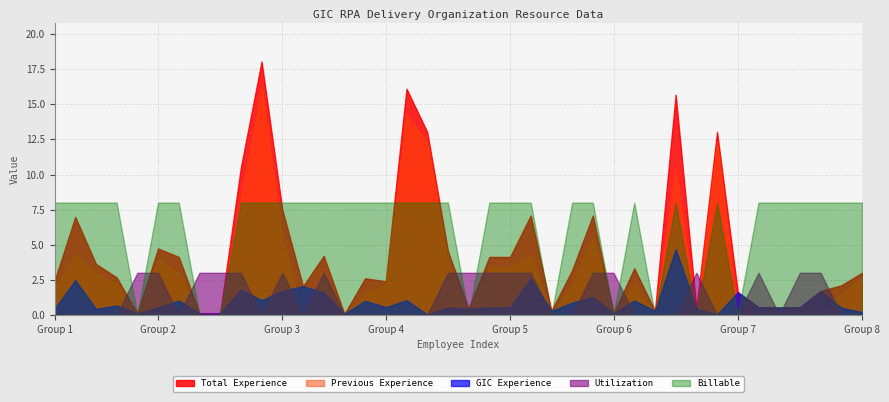

True or false: GIC Experience and Utilization intersect in this chart.

True